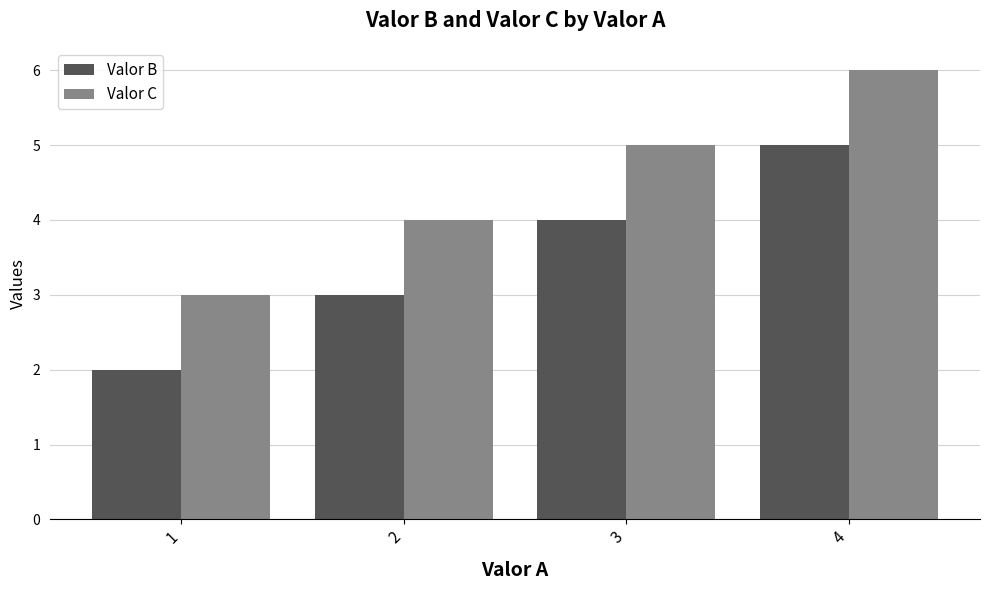

What is the difference between the highest and lowest values at 4?

1